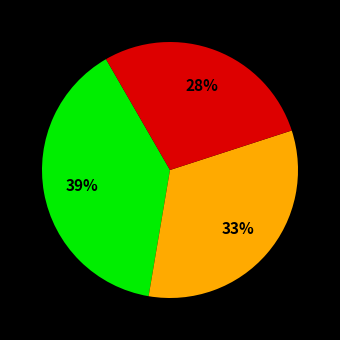

Does any single category account for the majority?

No